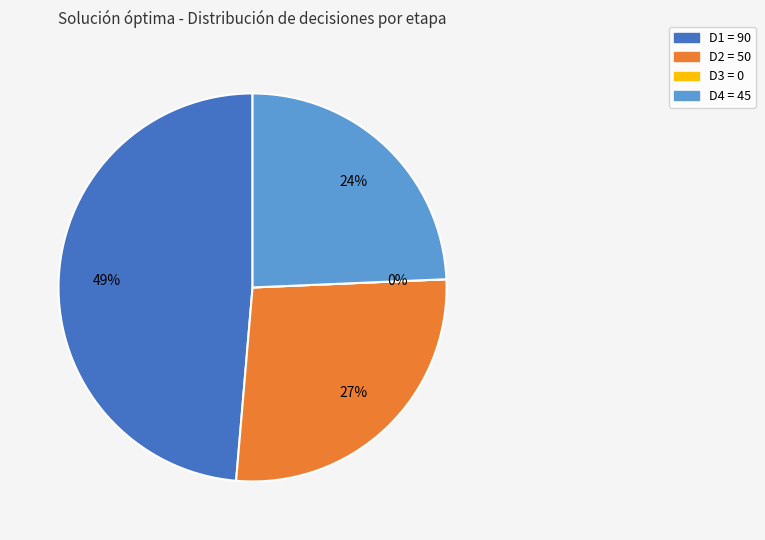

To the nearest percent, what percentage of the pie is D1?

49%